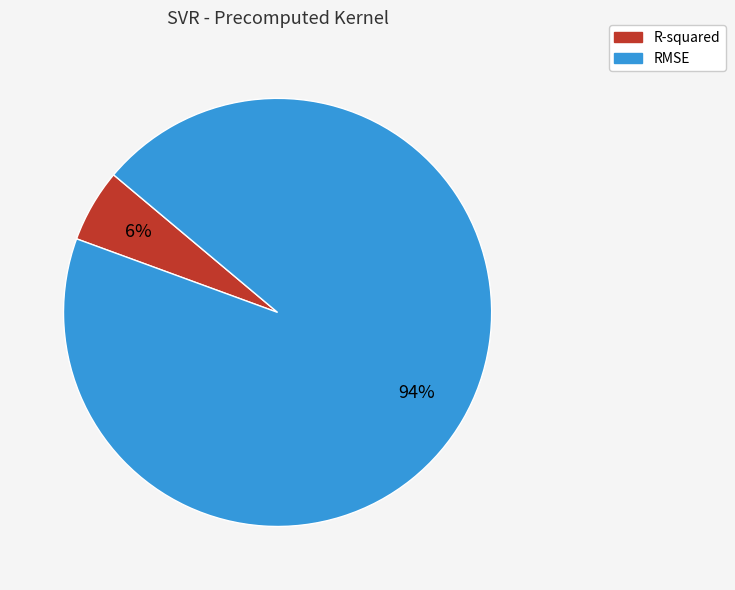

Between RMSE and R-squared, which is larger?

RMSE